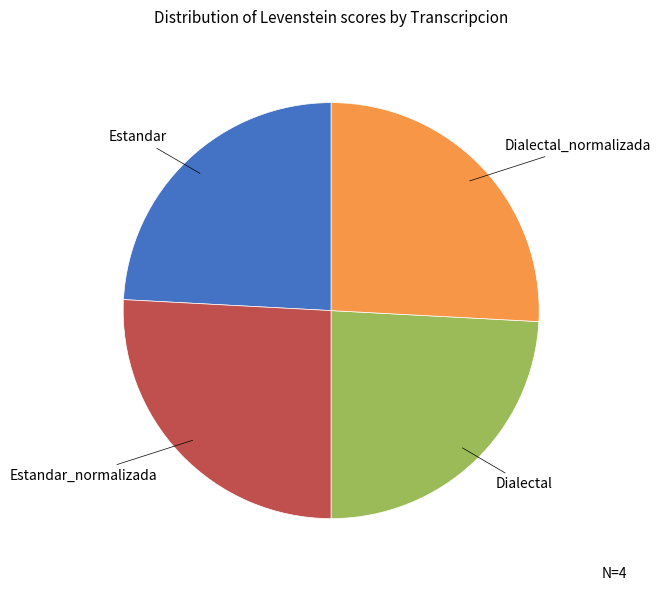

Combined, do Estandar_normalizada and Dialectal_normalizada account for over 50%?

Yes